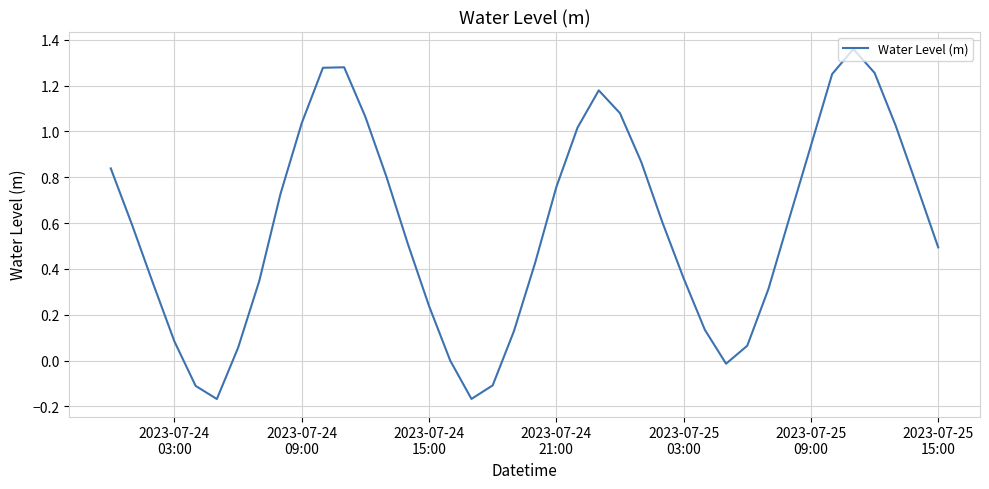

What is the difference between the maximum and minimum values?

1.5